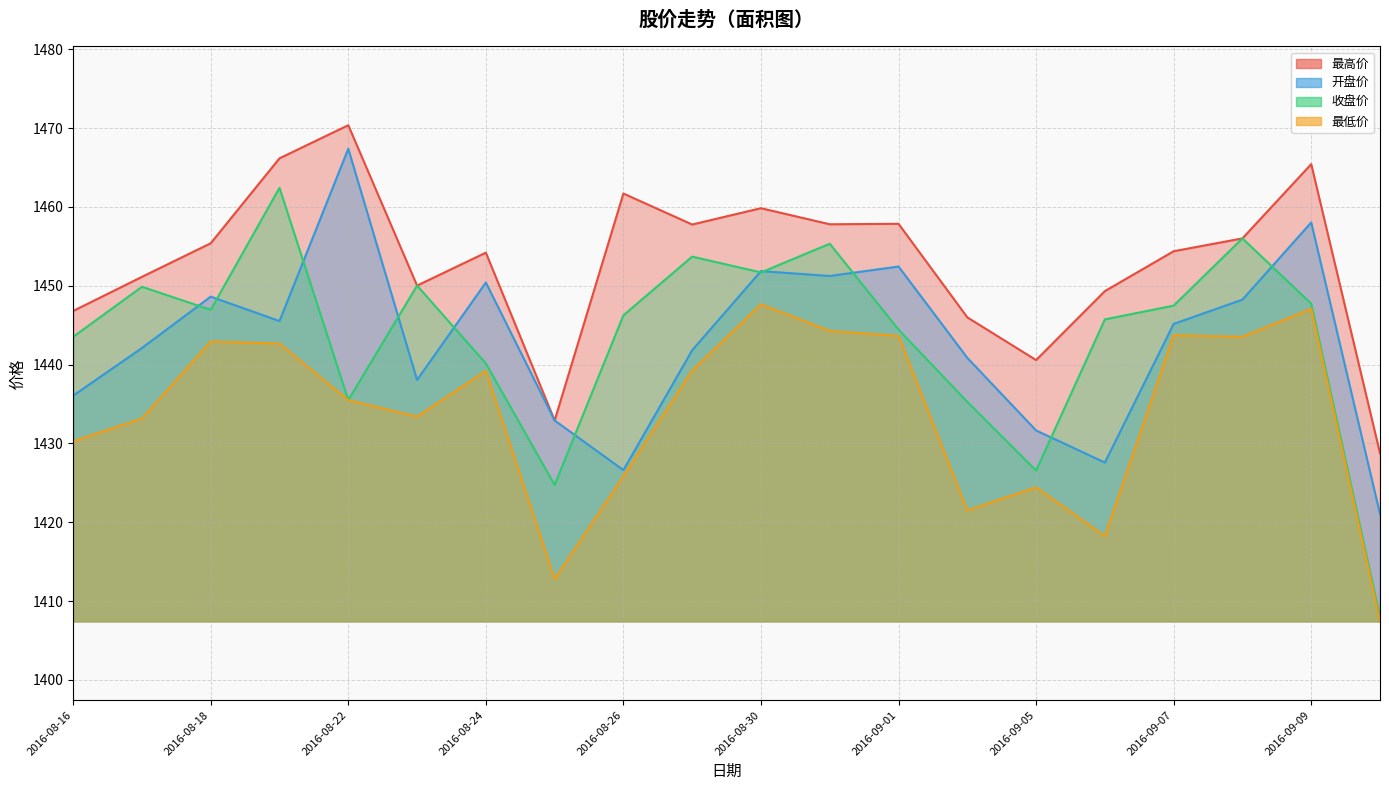

Is it true that 开盘价 equals 2500.0 at 2016-09-01?

False